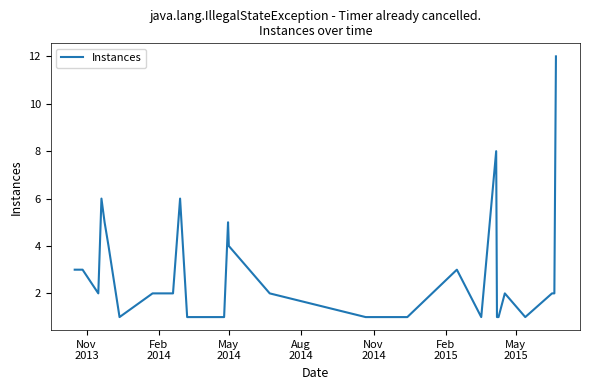

What is the difference between the maximum and minimum values?

11